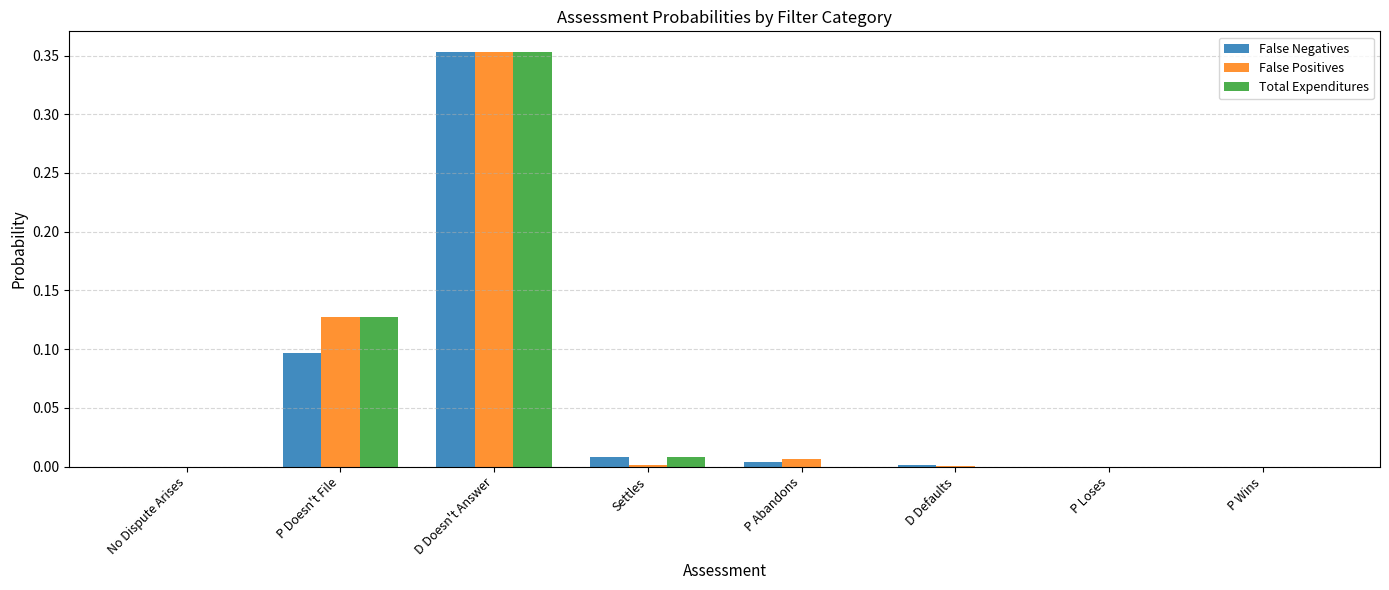

At which category is the sum across all series the highest?

D Doesn't Answer